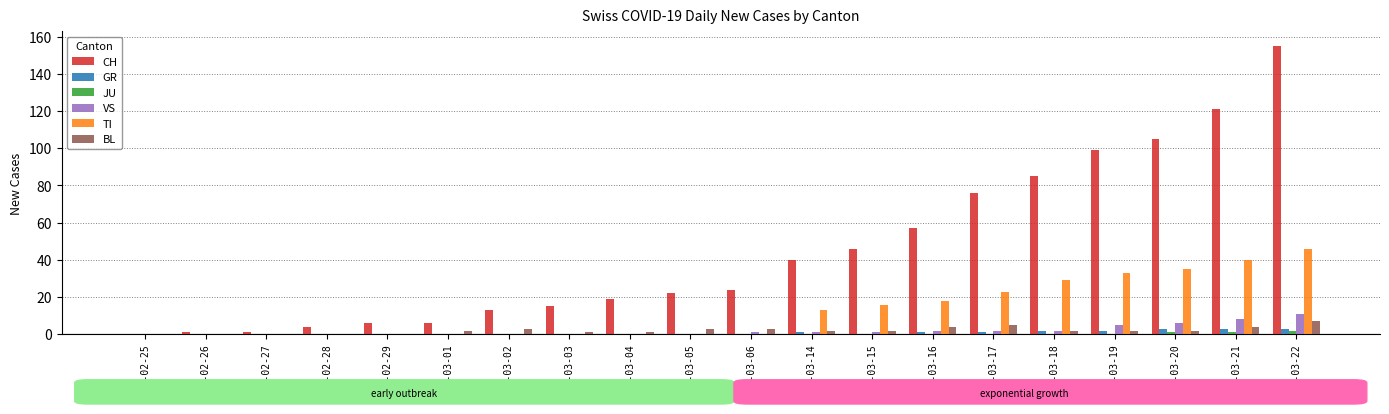

What is the maximum value for TI?

46